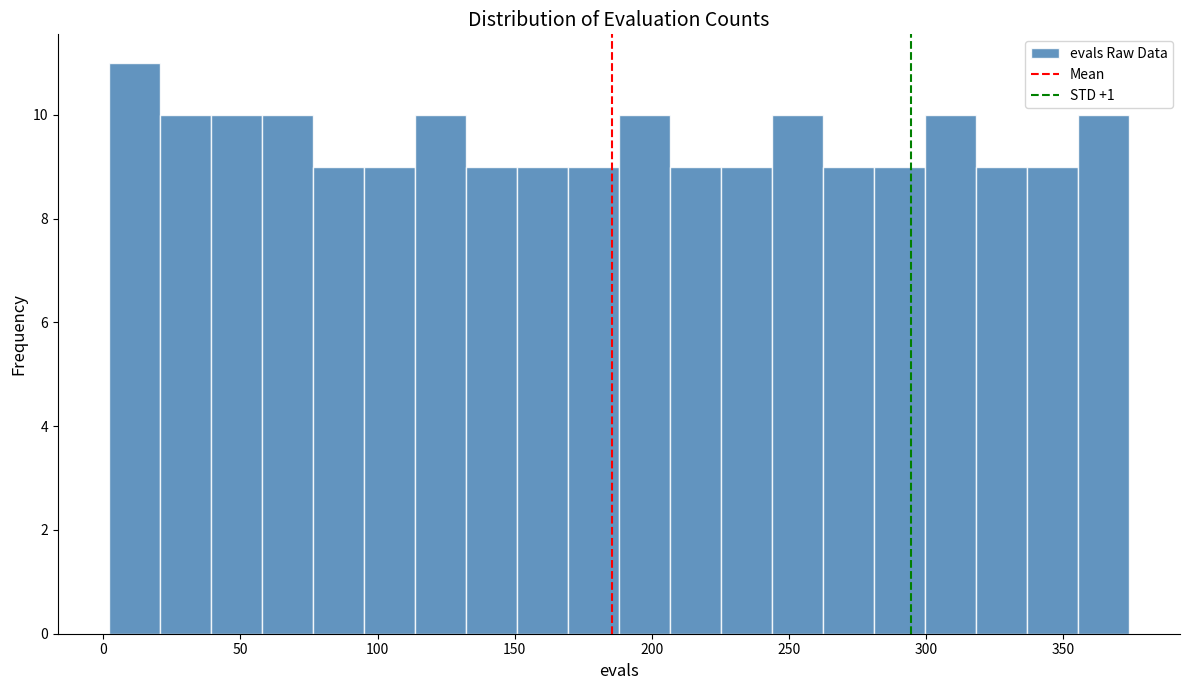

Read against the x-axis, roughly where is the centre of the tallest bar?

10